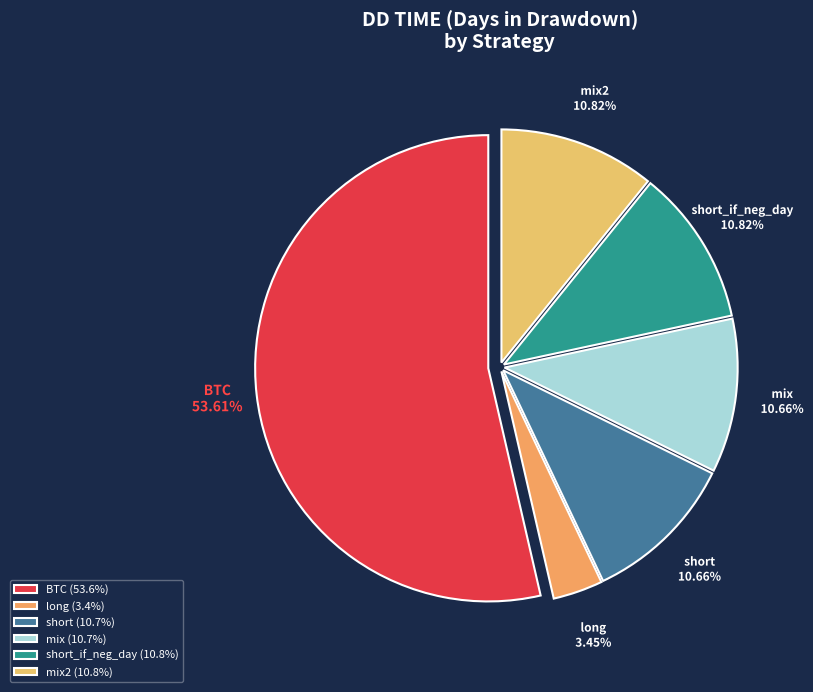

Is it true that short_if_neg_day is 20% of the pie?

False